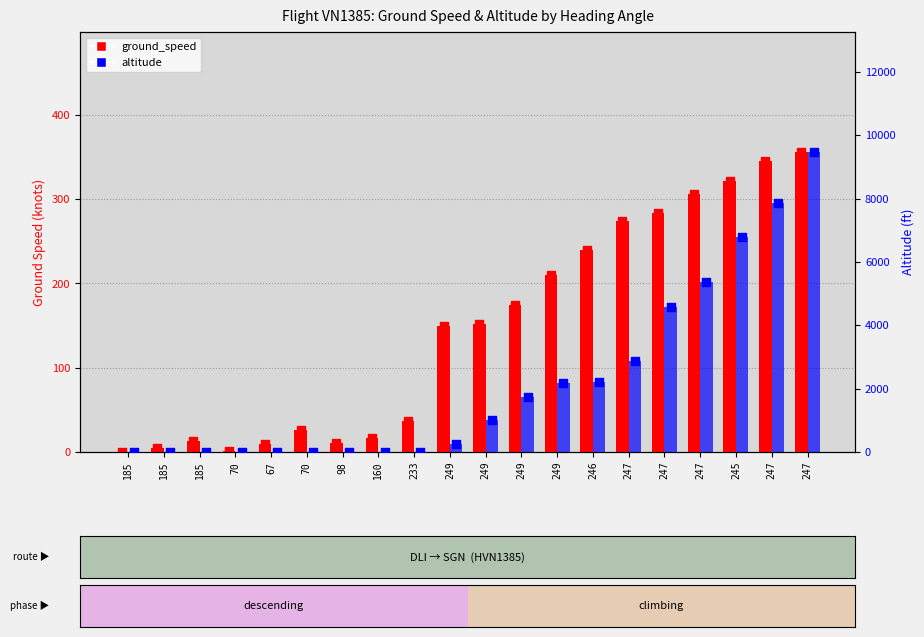

Which series has the largest Y range (max minus min)?

altitude